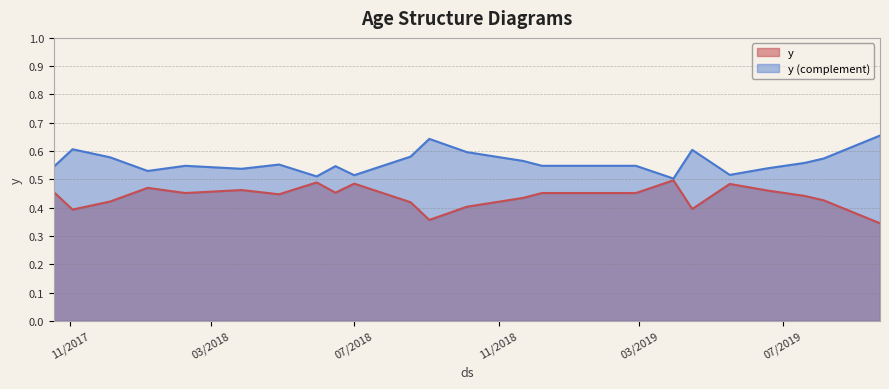

At which category does the data reach its first local valley?

11/3/2017